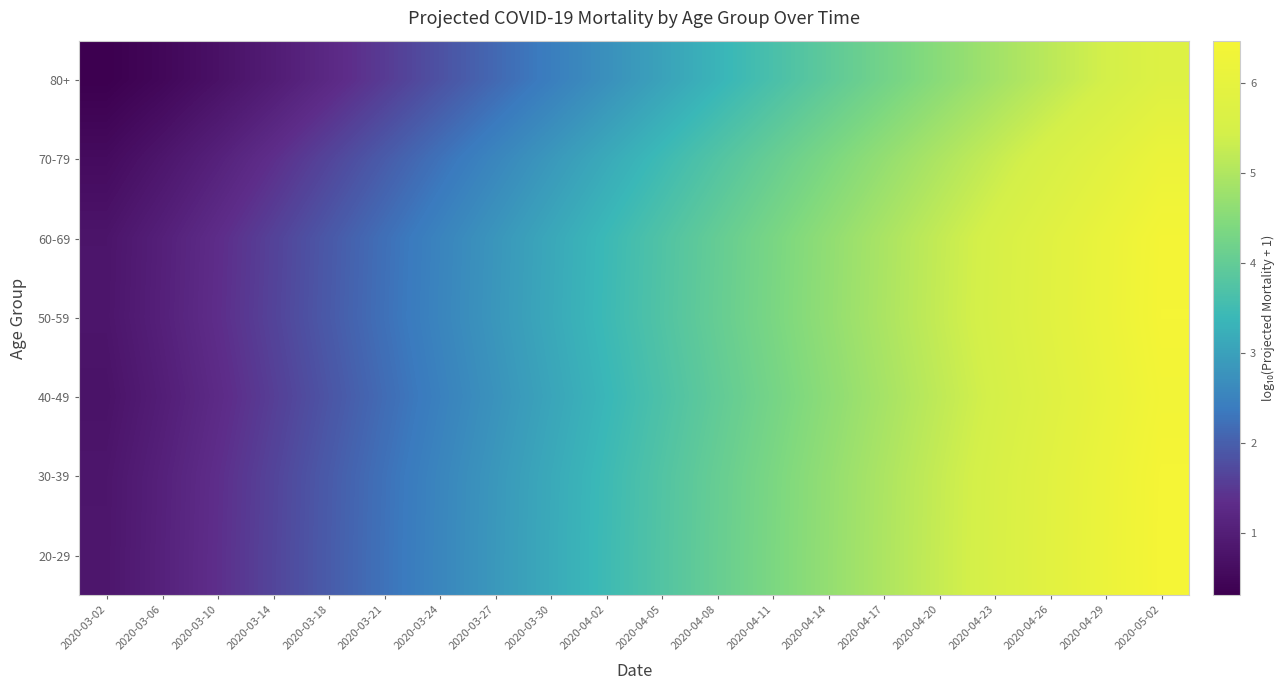

Rank the series by their maximum value, from highest to lowest.

20-29, 30-39, 50-59, 60-69, 40-49, 70-79, 80+